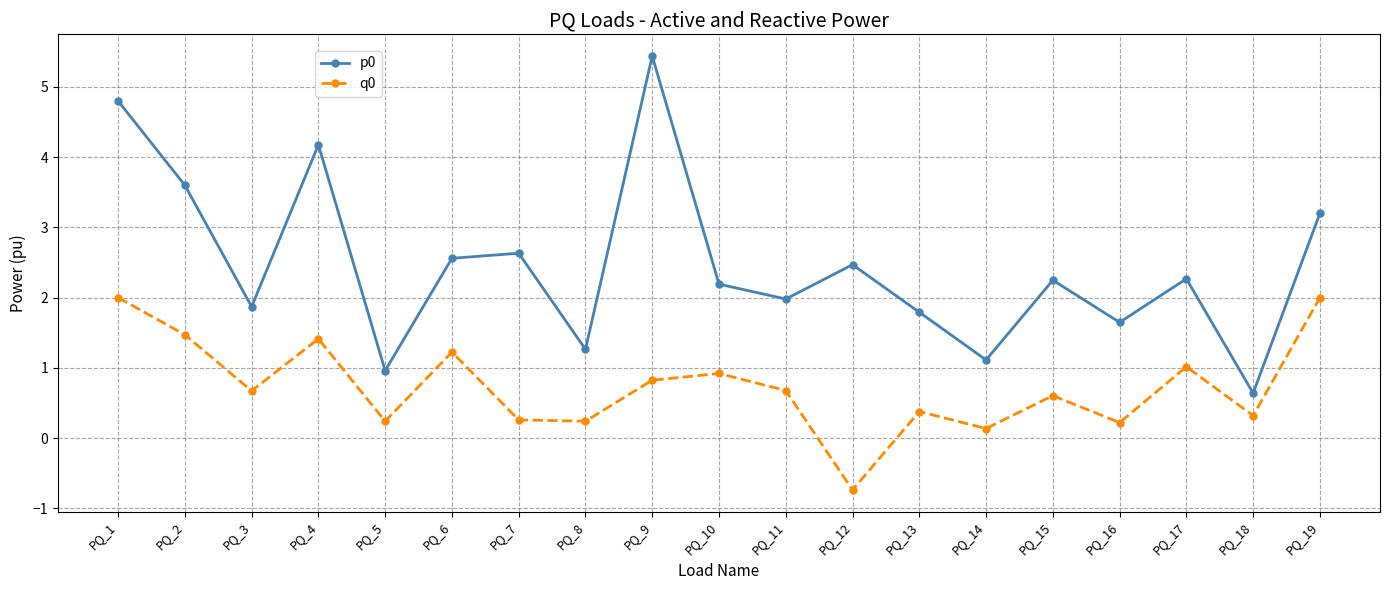

True or false: p0 and q0 intersect in this chart.

False